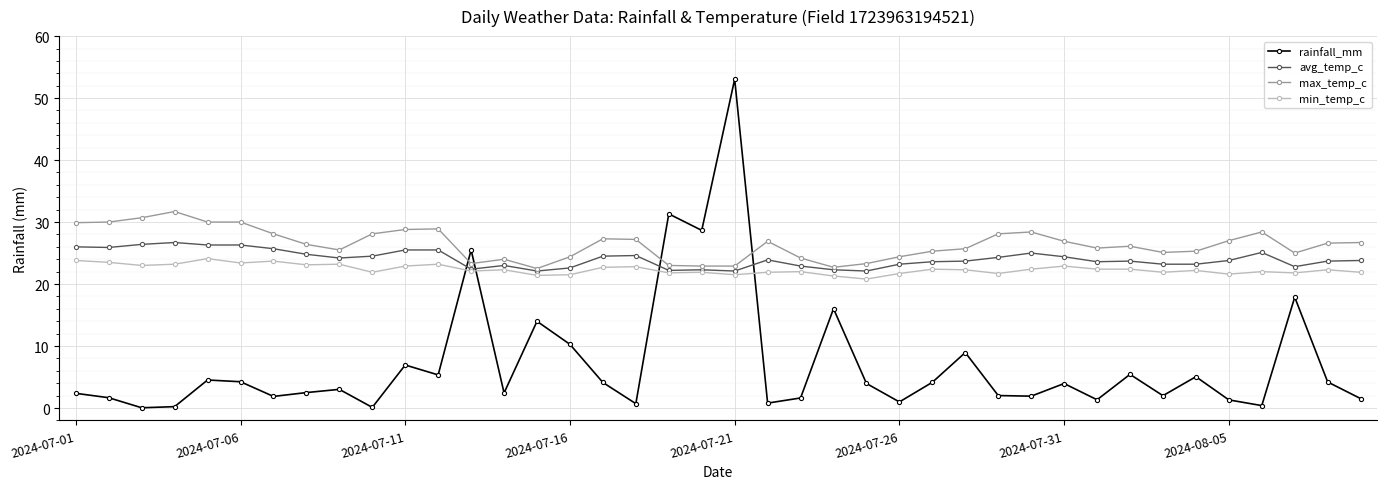

Which series has the widest spread of values?

rainfall_mm